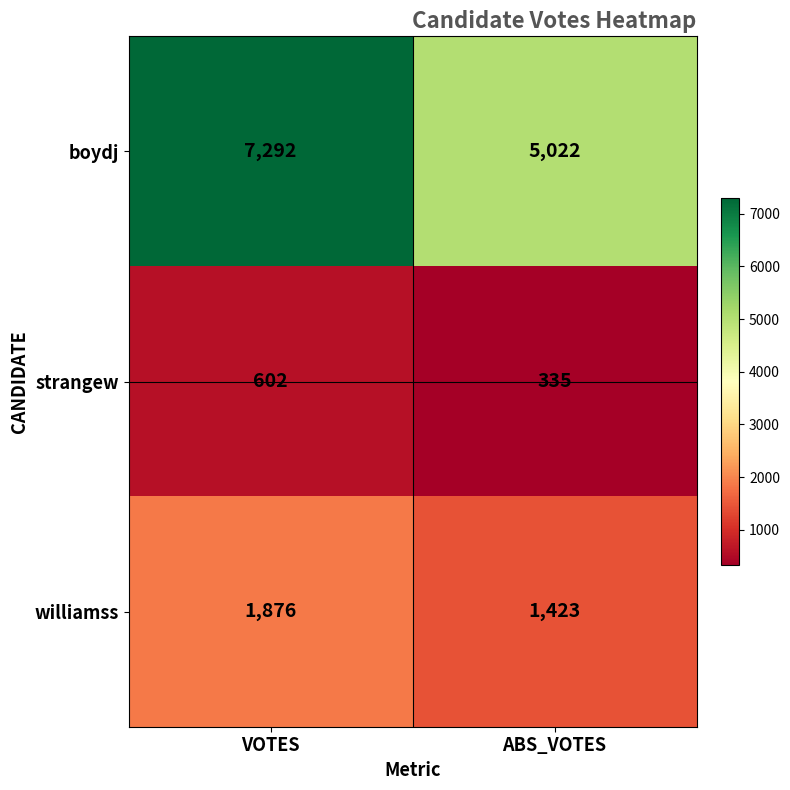

Rank the series at ABS_VOTES from lowest to highest value.

strangew, williamss, boydj